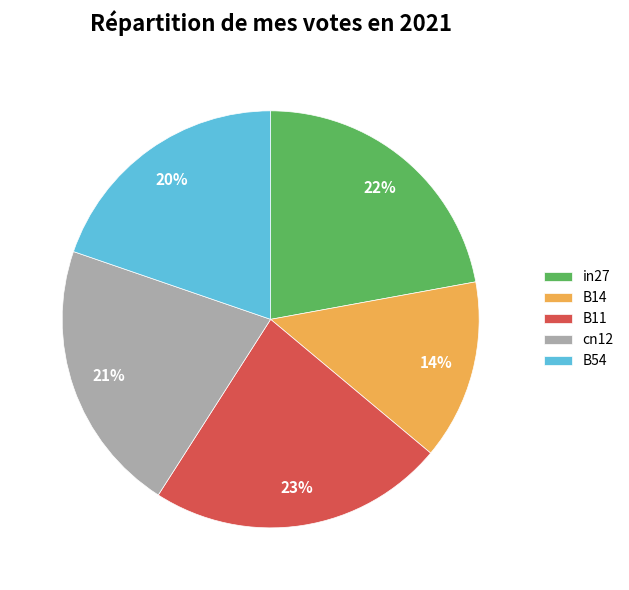

Do B14 and B11 together represent more than half of the pie?

No